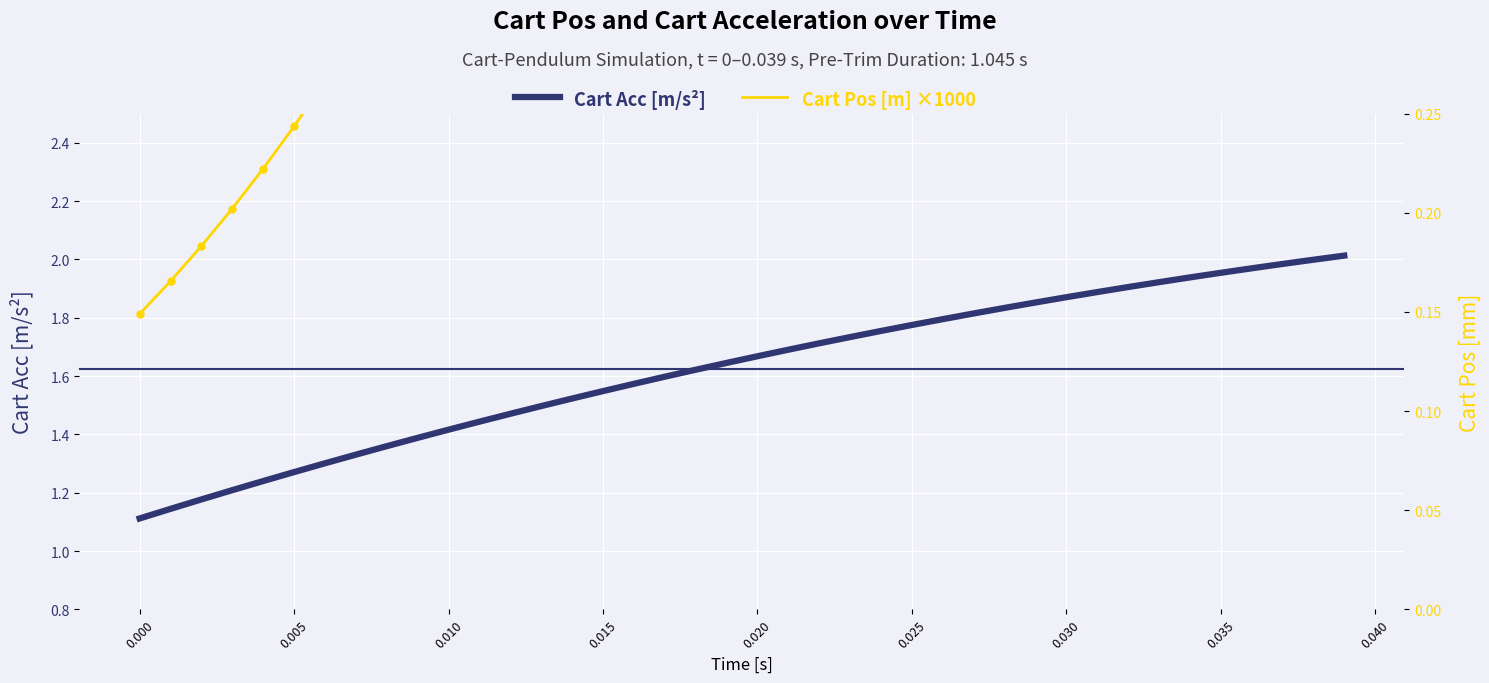

Which series has the largest Y range (max minus min)?

Cart Pos [m] ×1000